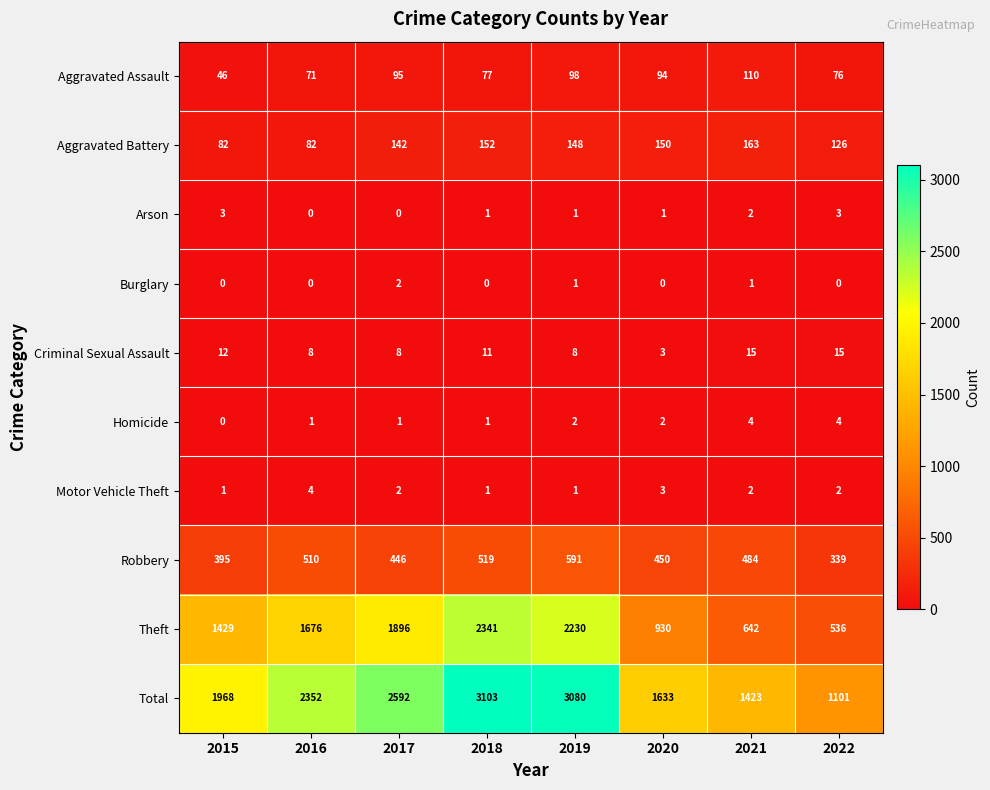

At which label is Total closest to 2102?

2015